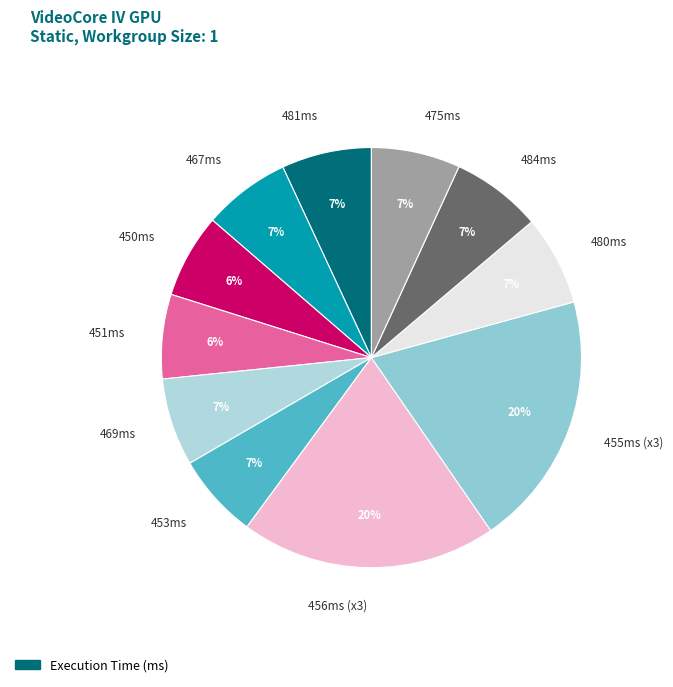

Does 484ms represent more than half of the total?

No